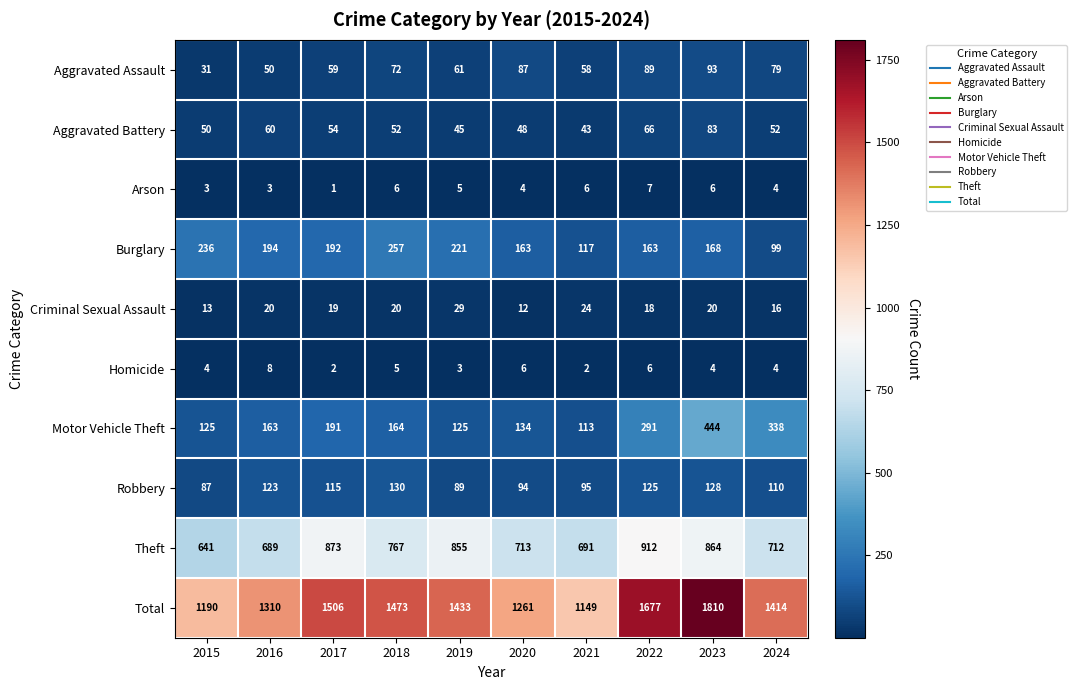

How many categories are shown in the chart?

10